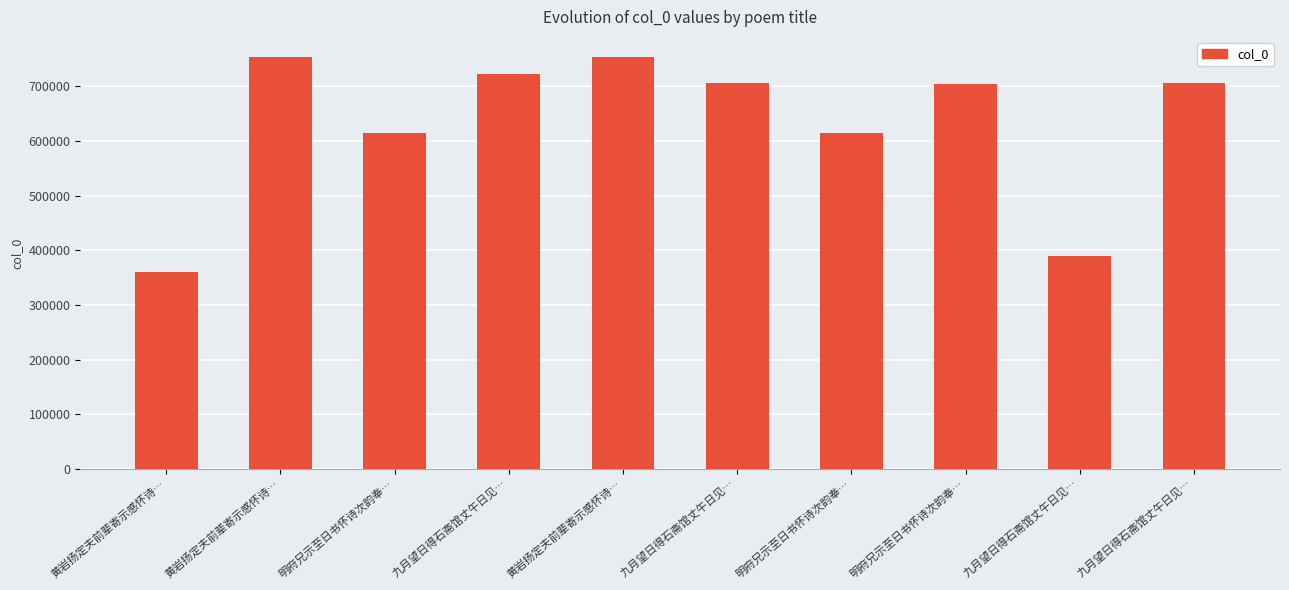

Which has a higher value, 九月望日得石斋馆丈午日见… or 黄岩扬定夫前辈寄示感怀诗…?

黄岩扬定夫前辈寄示感怀诗…